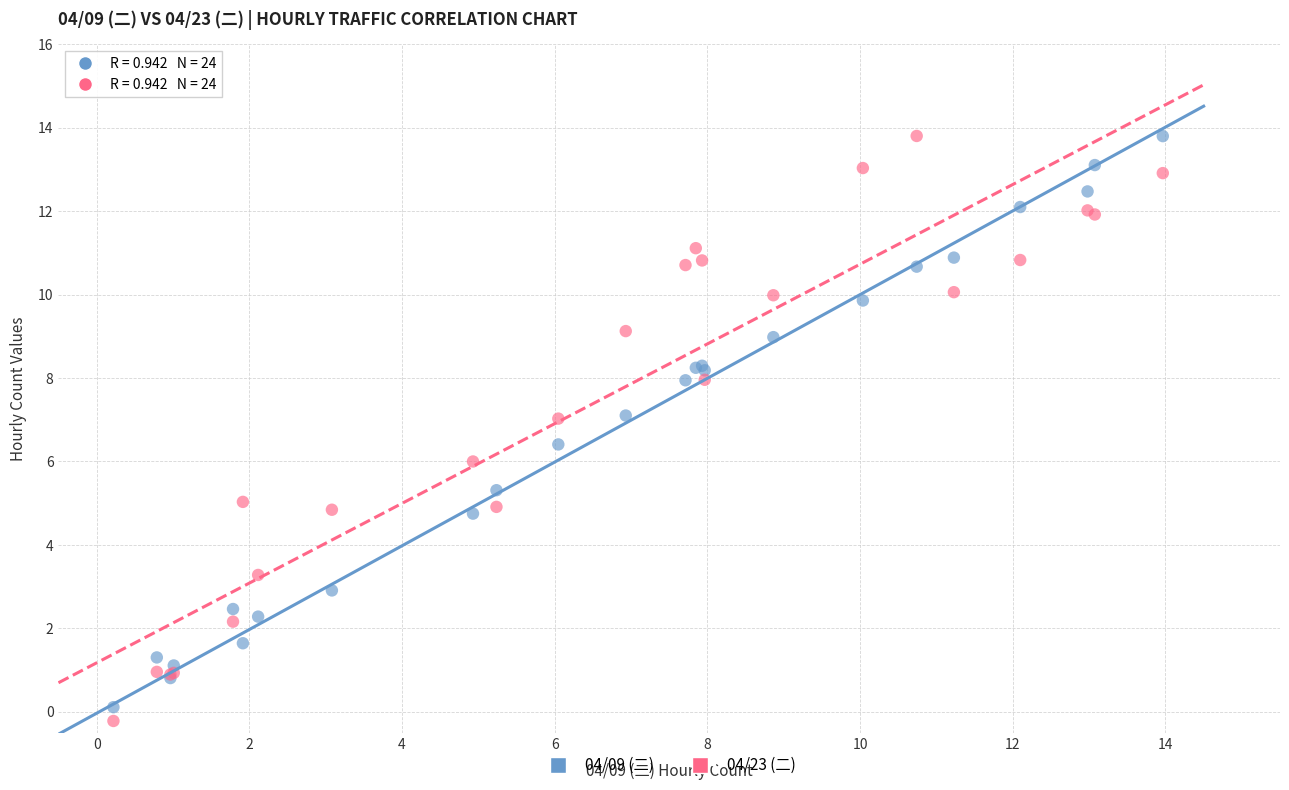

What is the X range (max minus min) for the scatter plot?

13.7